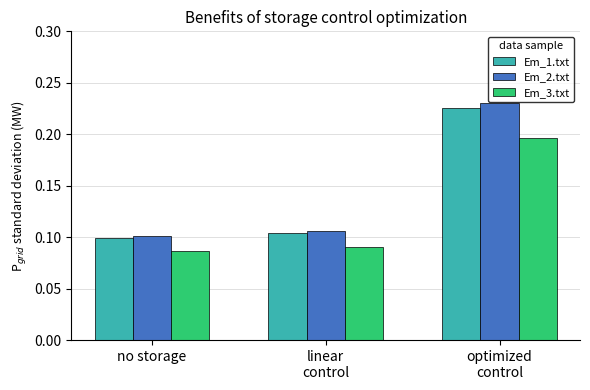

What is the label of the 1st bar from the right?

optimized
control